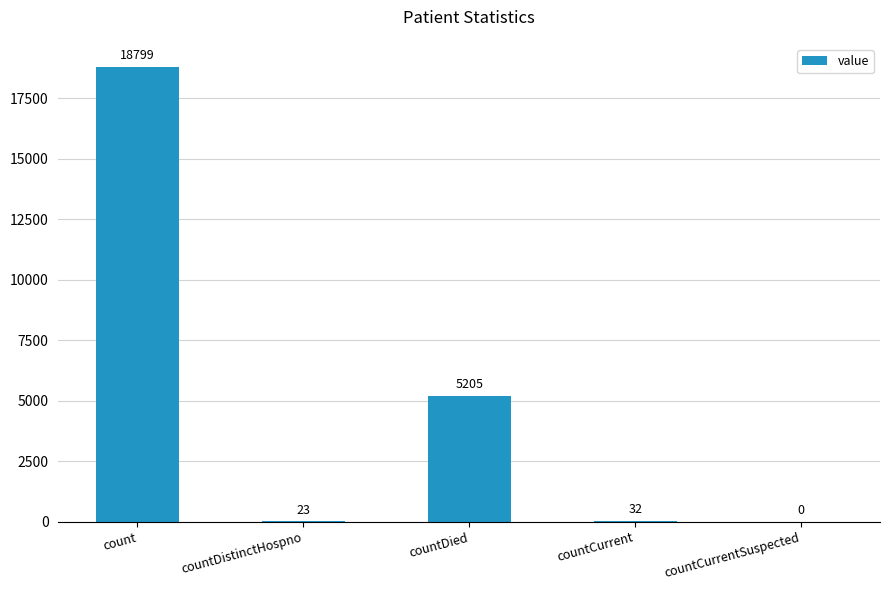

Where does the data first go above 32?

count